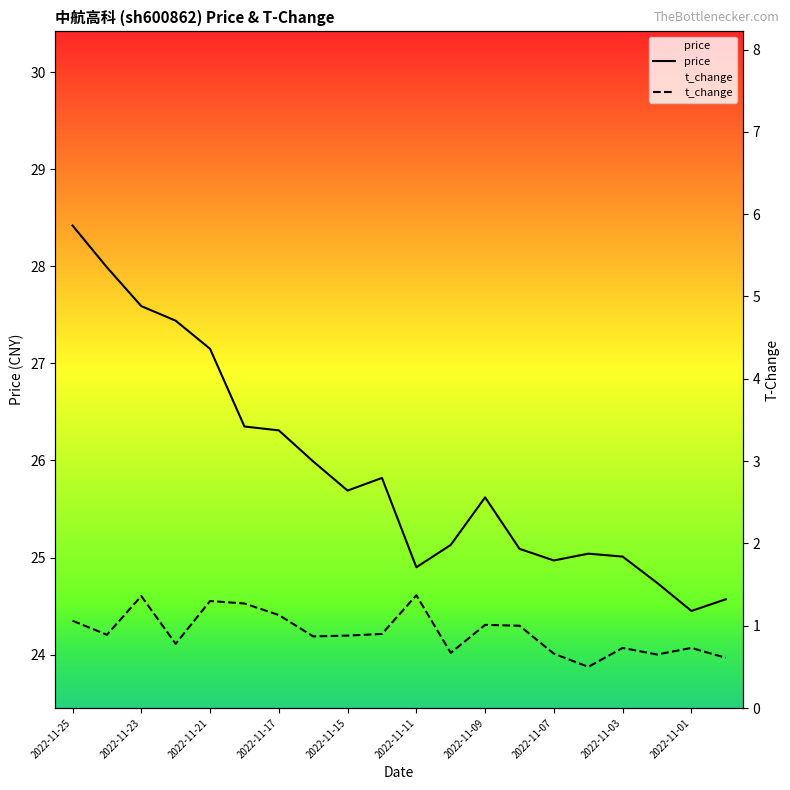

What are all the series names shown in the legend?

price, t_change